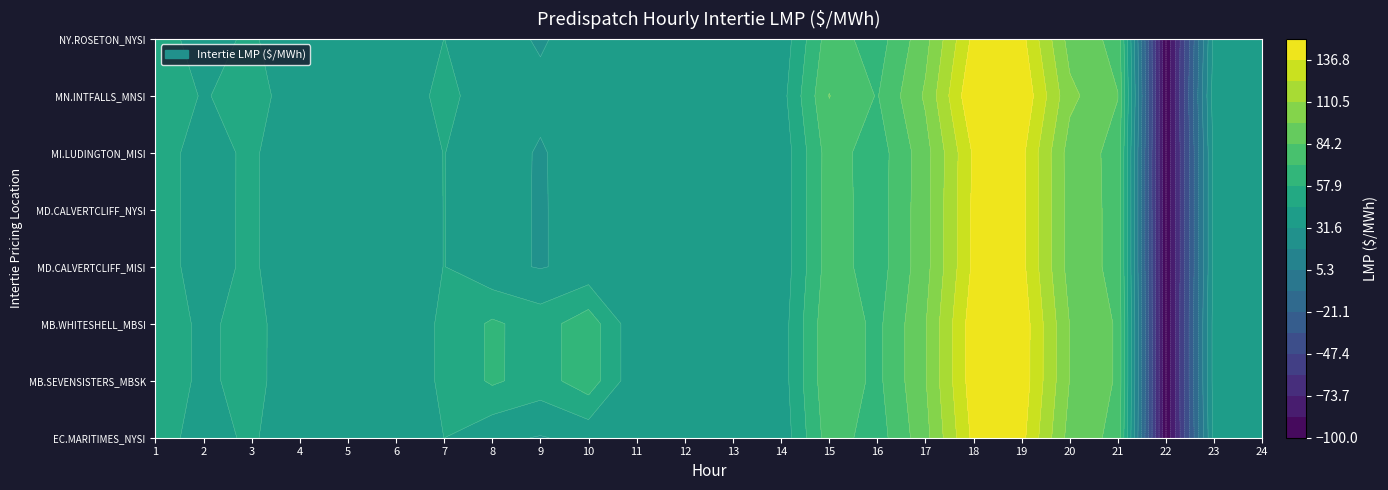

At which label does NY.ROSETON_NYSI:LMP first exceed 35?

1